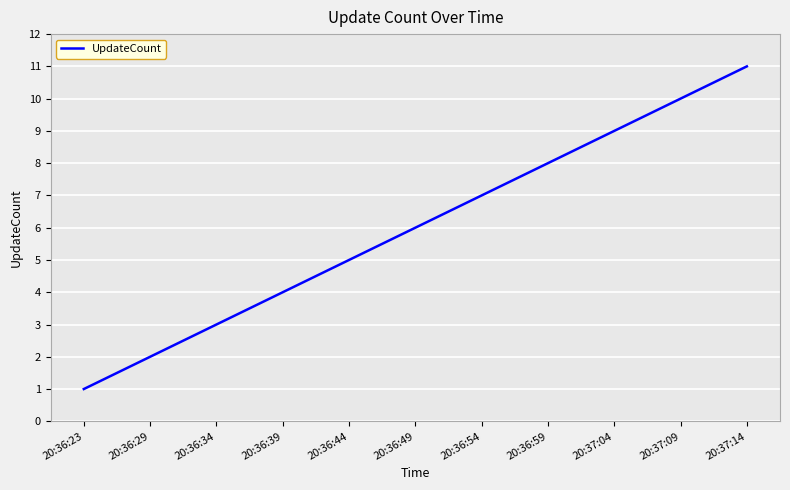

True or false: the data has more than 2 interior local peaks.

False